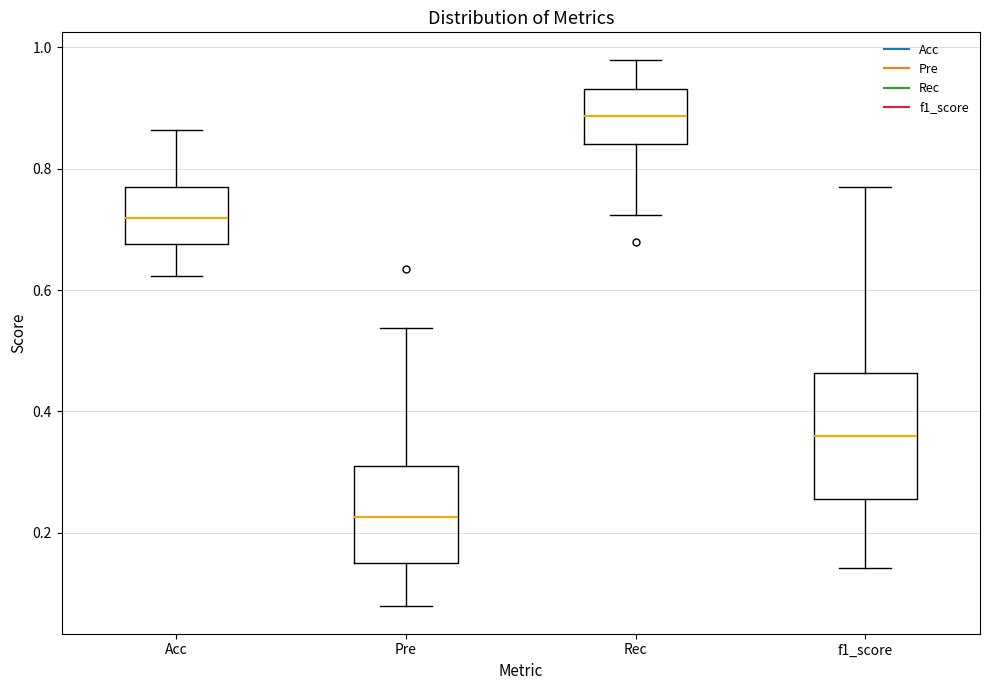

Which box is the tallest, from its lower edge to its upper edge?

f1_score